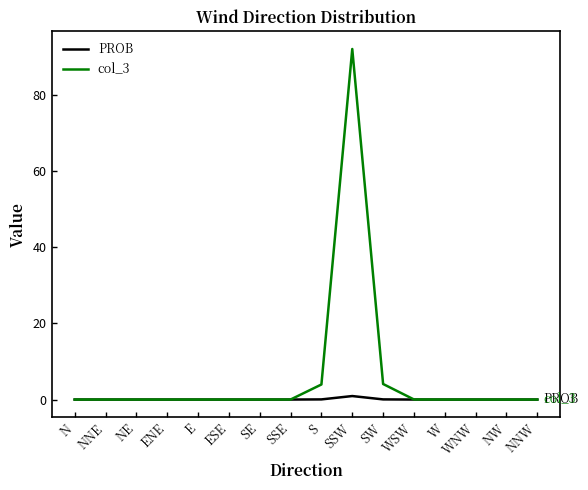

The PROB series shows 0.0 at E. True or false?

True